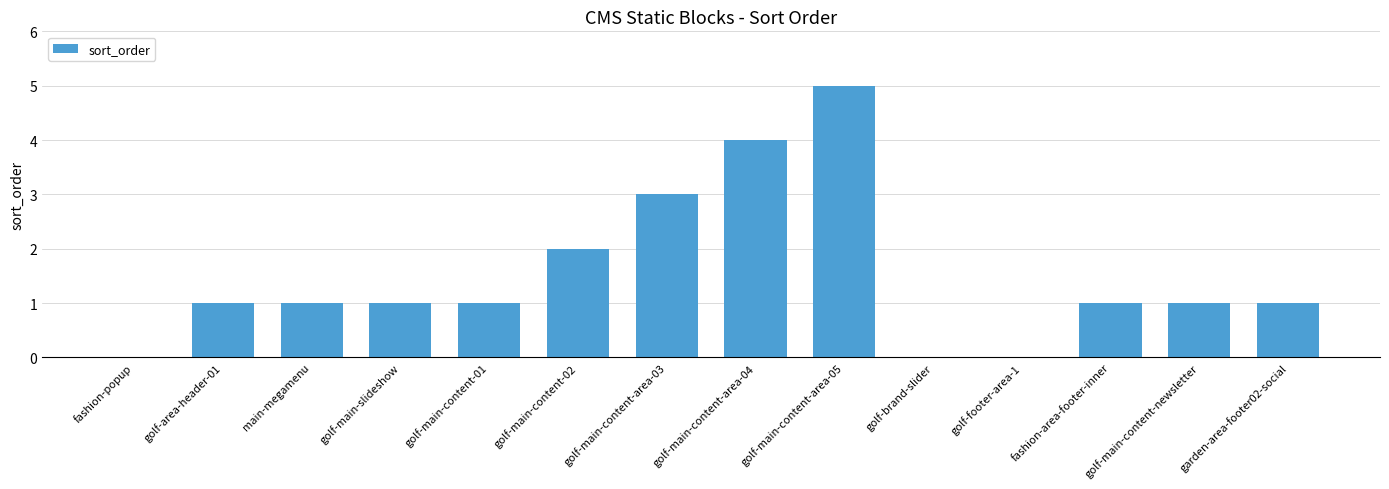

What is the sum of all values?

21